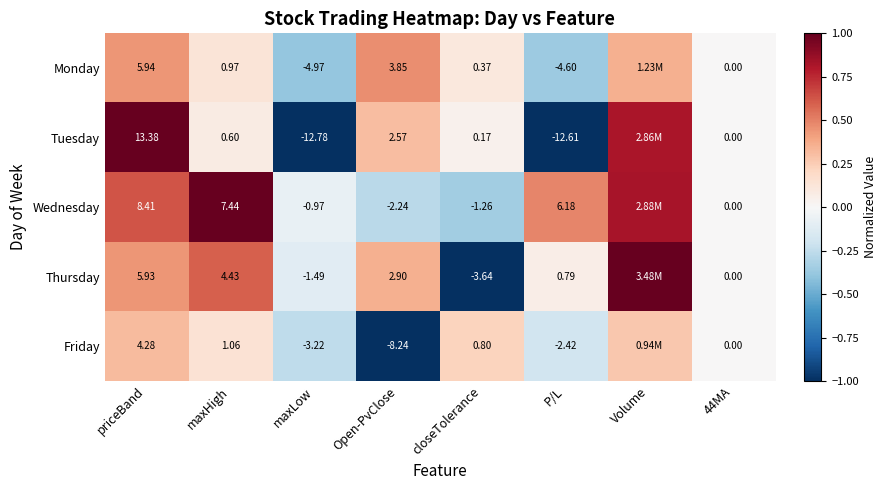

List the series in order of their peak value, lowest first.

Friday, Monday, Tuesday, Wednesday, Thursday